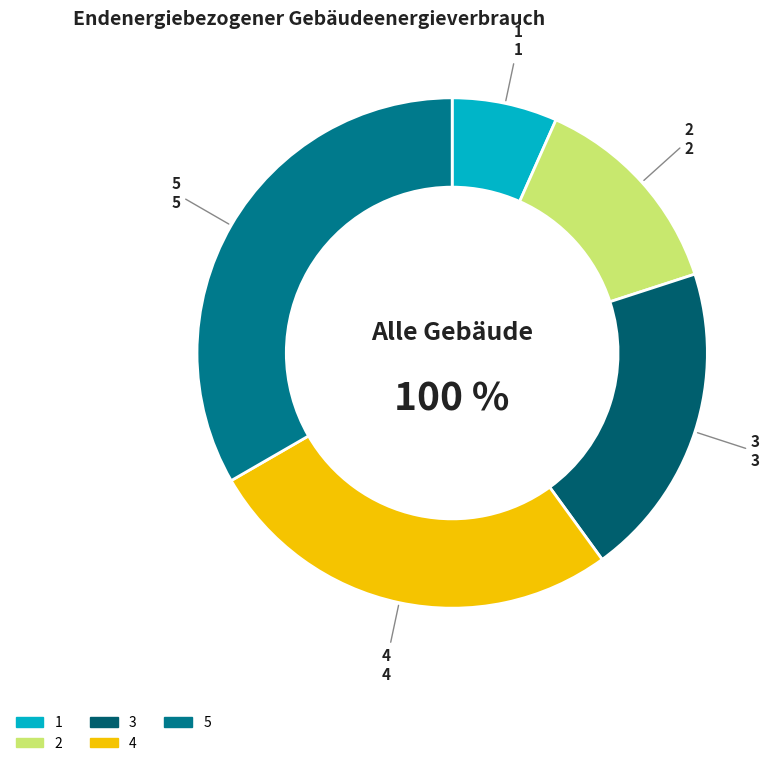

What percentage do 2 and 3 together represent?

33.3%